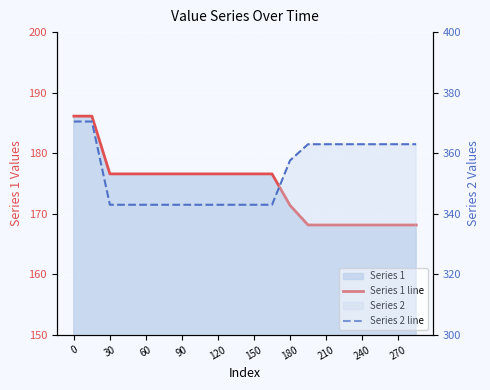

What is the difference between the maximum and minimum values in the Series 1 line series?

18.0